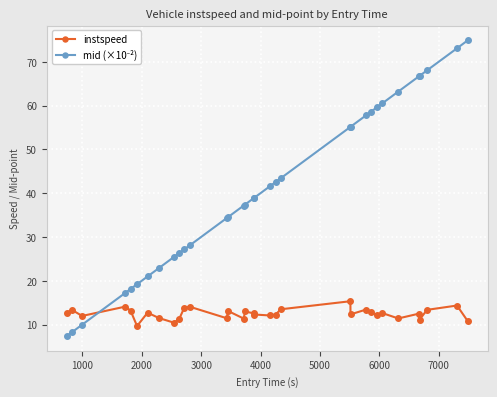

What is the difference between the maximum and minimum values in the instspeed series?

5.7